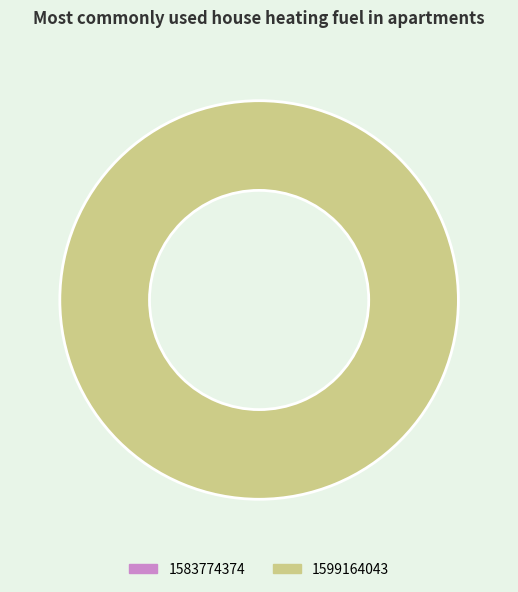

To the nearest percent, what is the difference between the 1599164043 and 1583774374 slice percentages?

100%